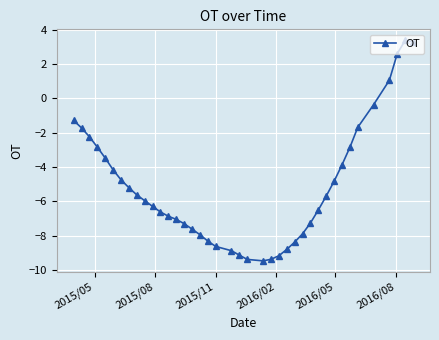

What is the smallest value displayed?

-9.5